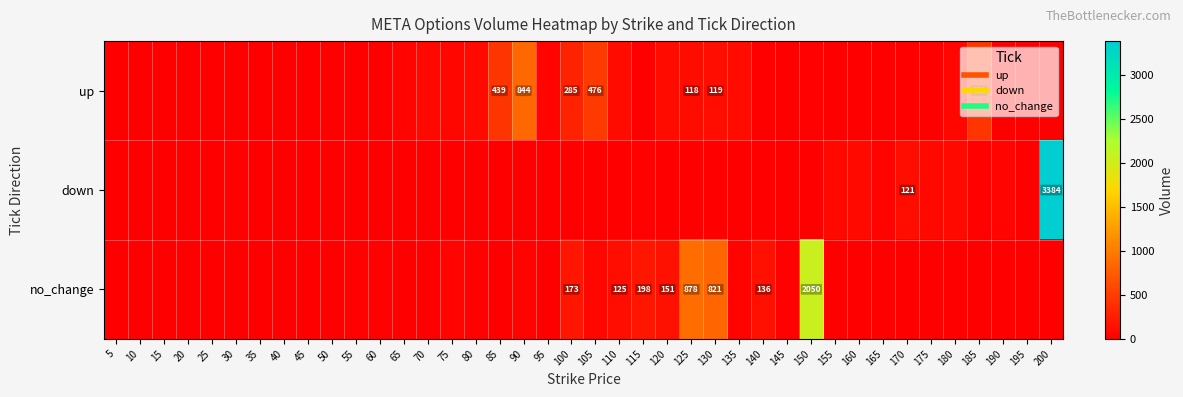

What is the difference between the maximum and minimum values in the no_change series?

2050